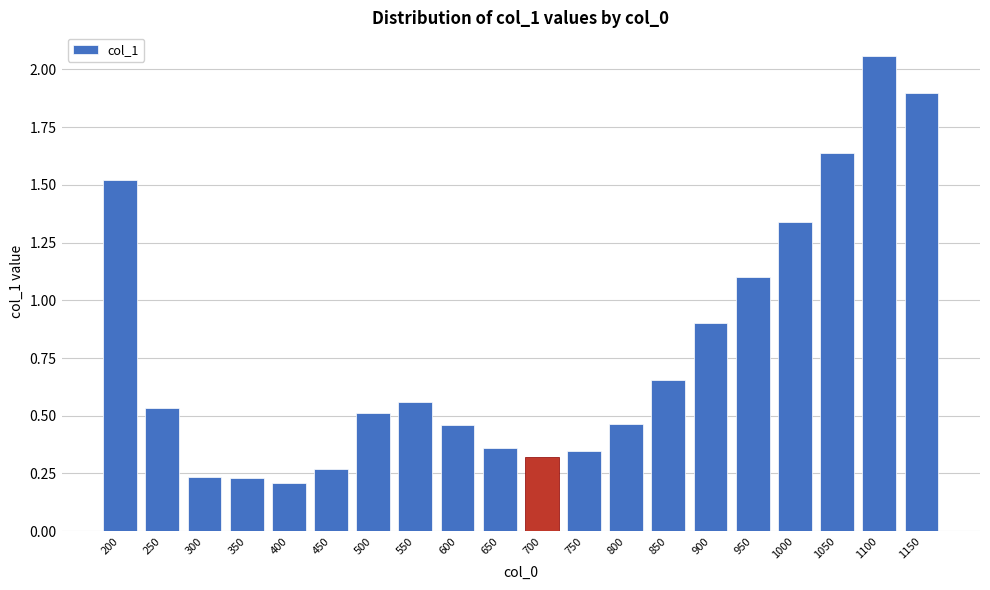

Between 550 and 950, which is larger?

950